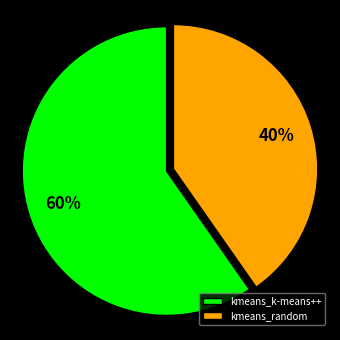

The kmeans_random slice represents 35% of the pie. True or false?

False